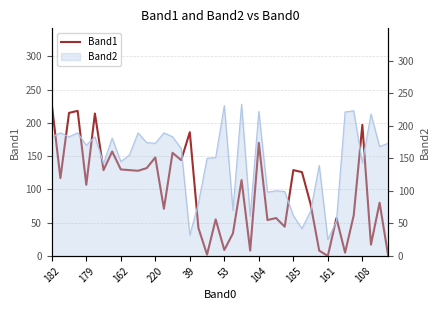

How many data points are less than 114?

20